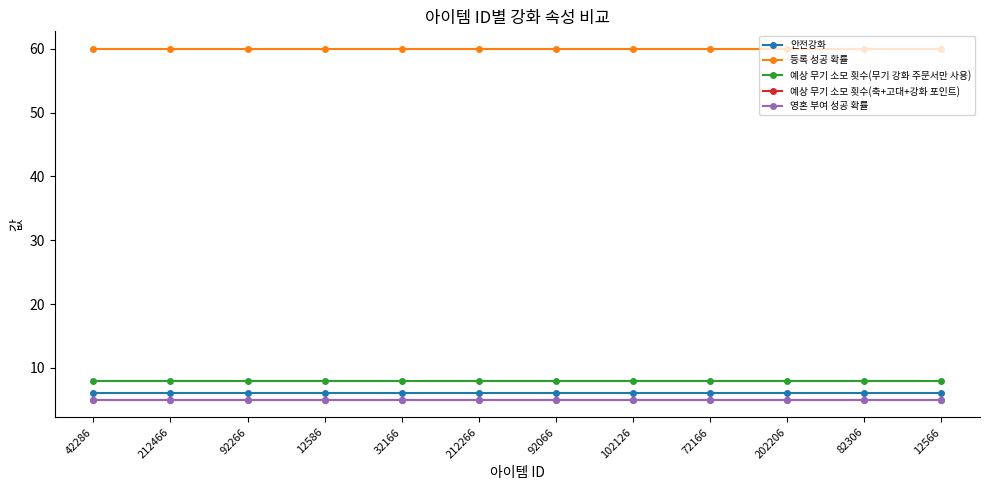

How many lines are shown in the chart?

5